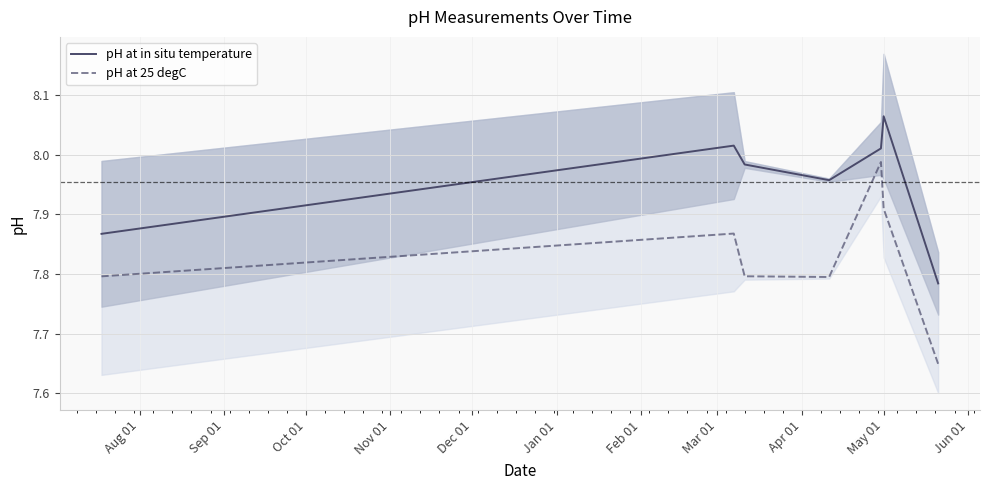

How many data points does each series have?

7